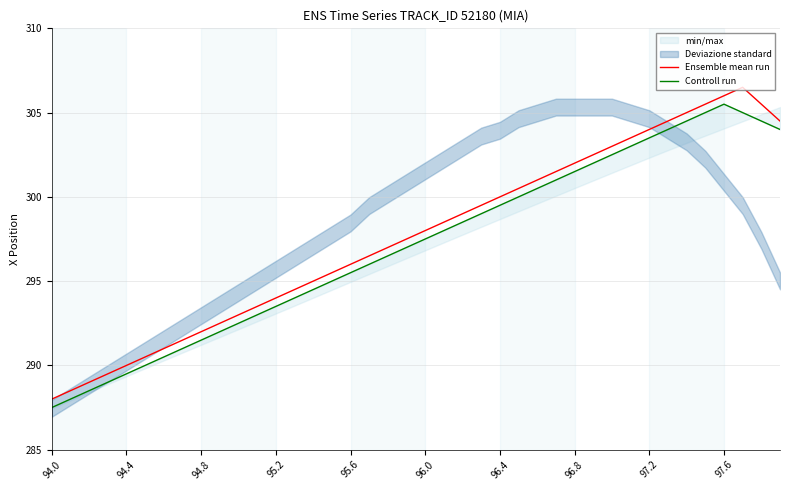

What is the total value across all series at 10?

585.5